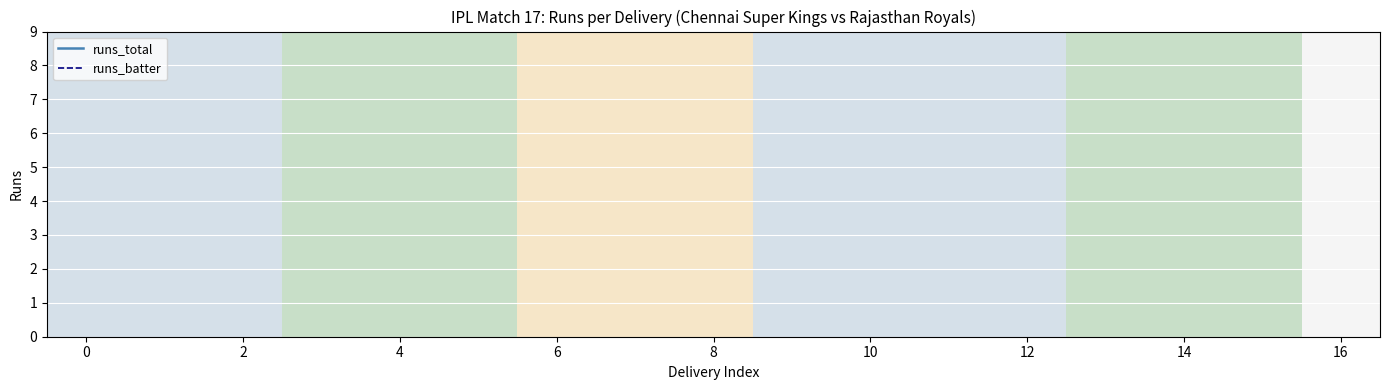

Is the value of runs_total at 12 greater than the value of runs_batter at 16?

No